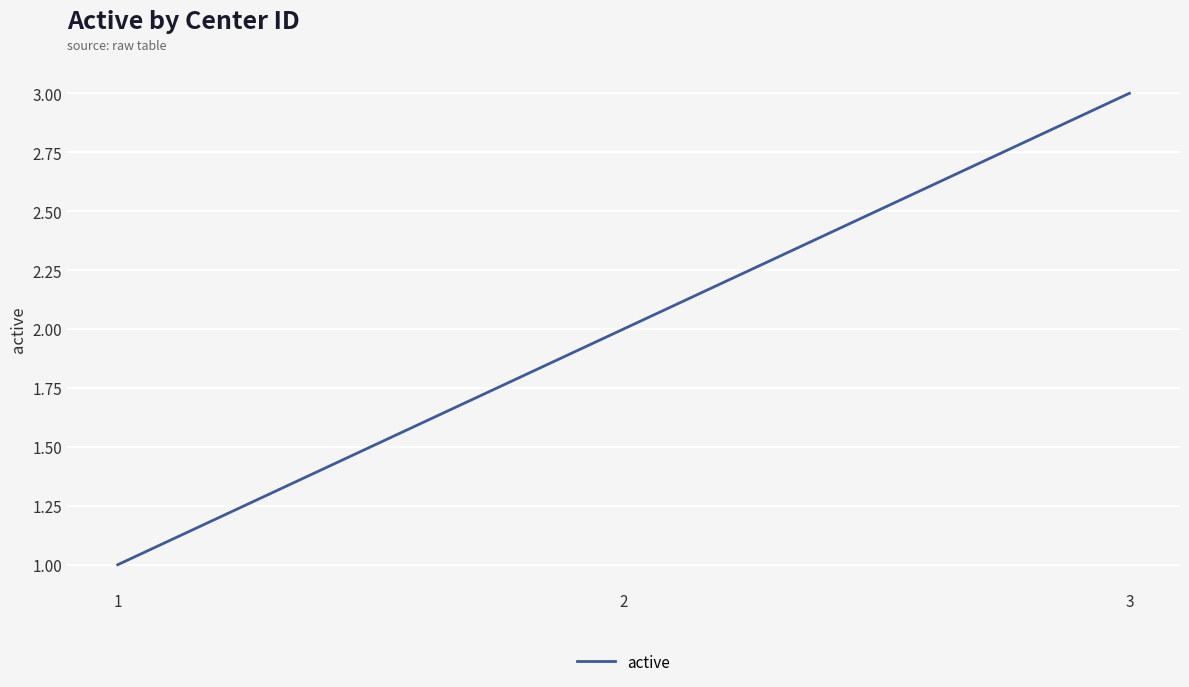

Which label corresponds to the largest value in the chart?

3